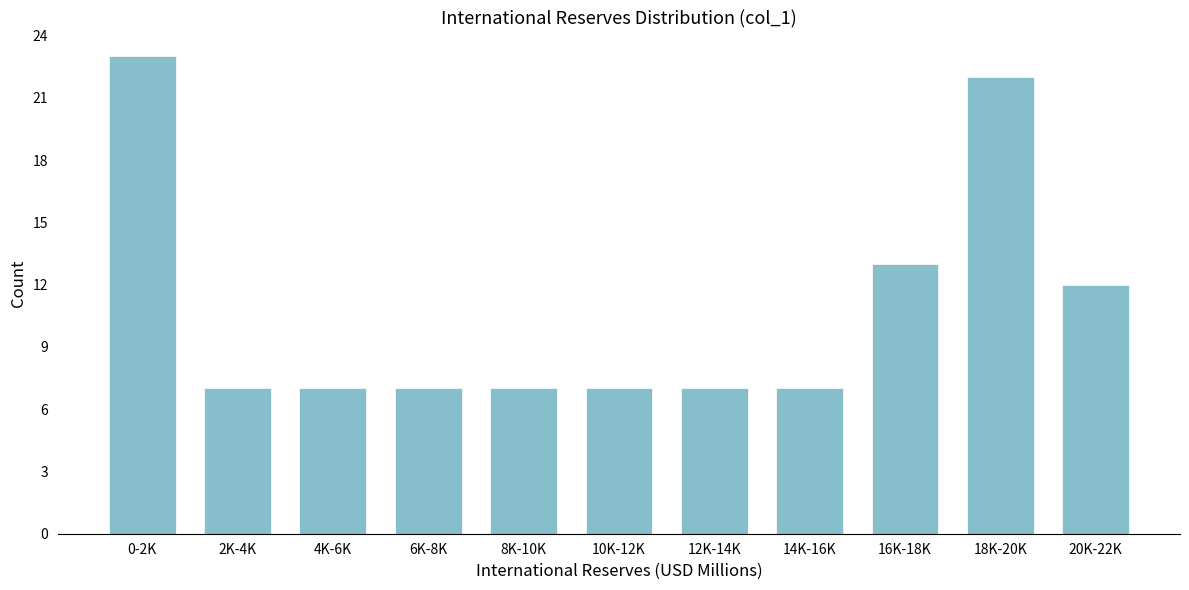

Reading right to left, extract all data points from this chart.

12	22	13	7	7	7	7	7	7	7	23